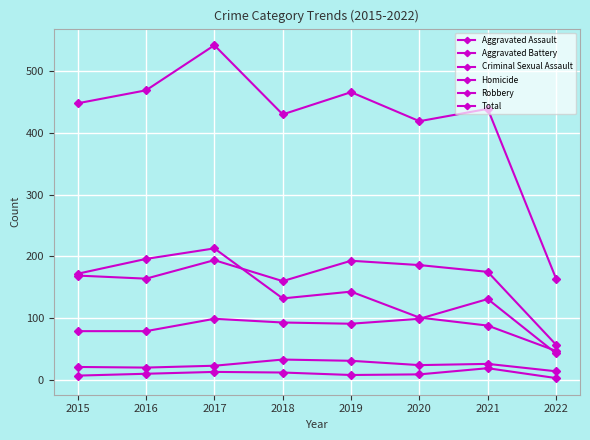

How many lines are shown in the chart?

6